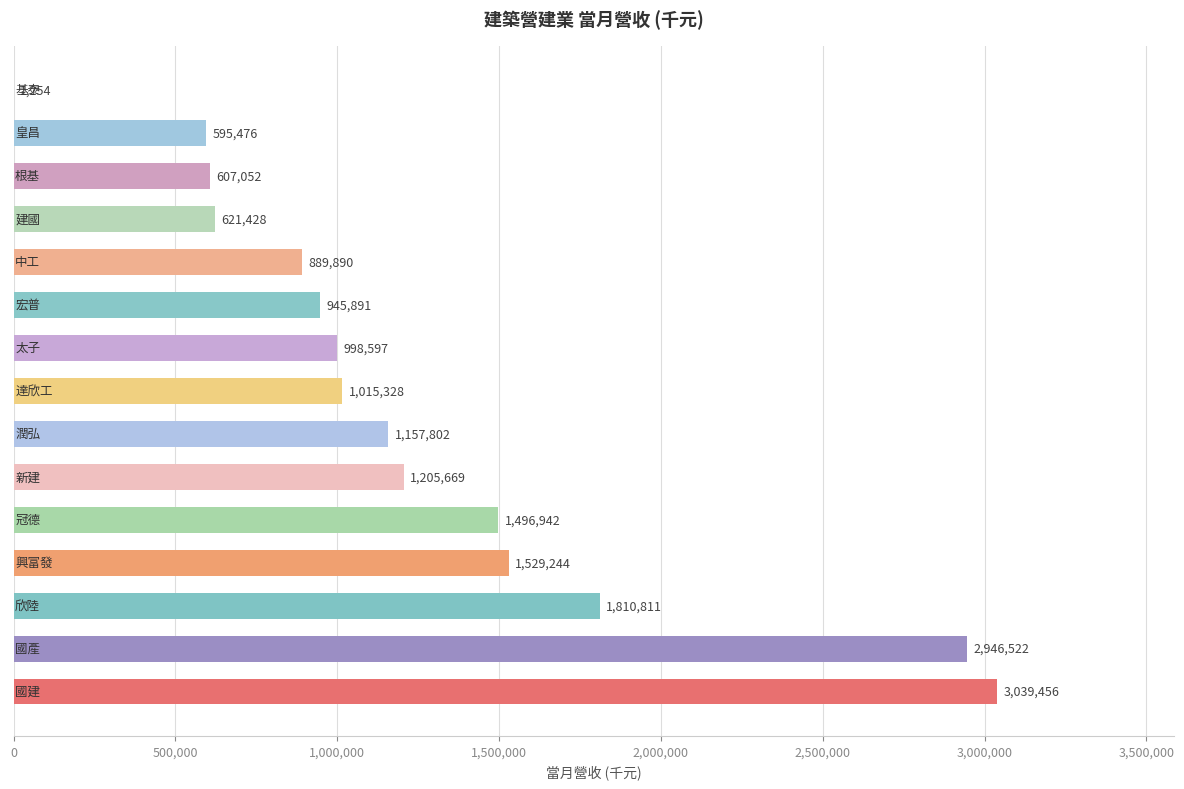

What is the sum of all values?

18861362